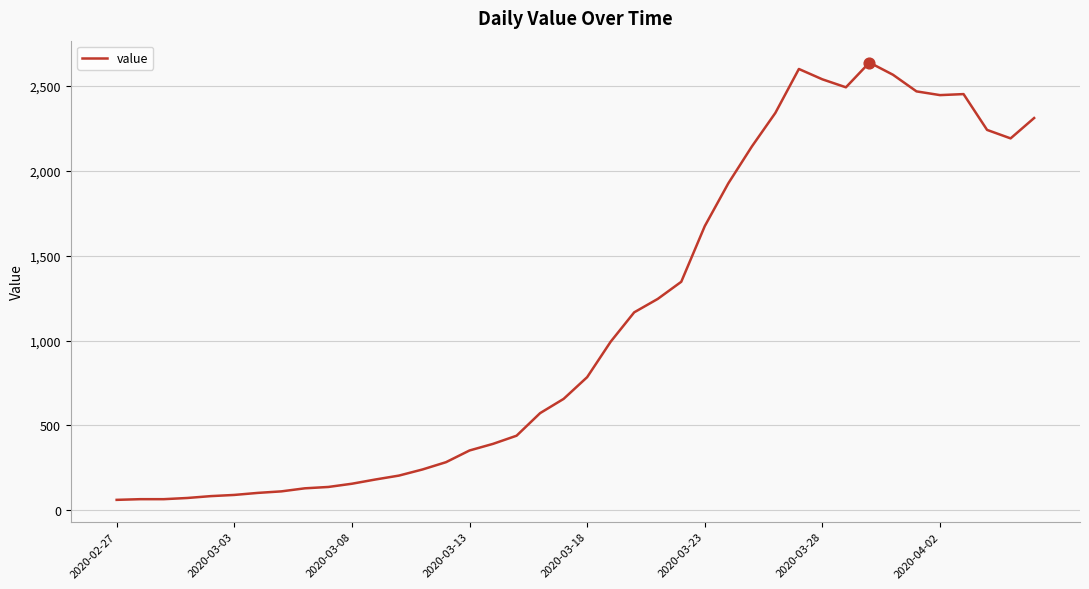

What is the maximum value shown in the chart?

2638